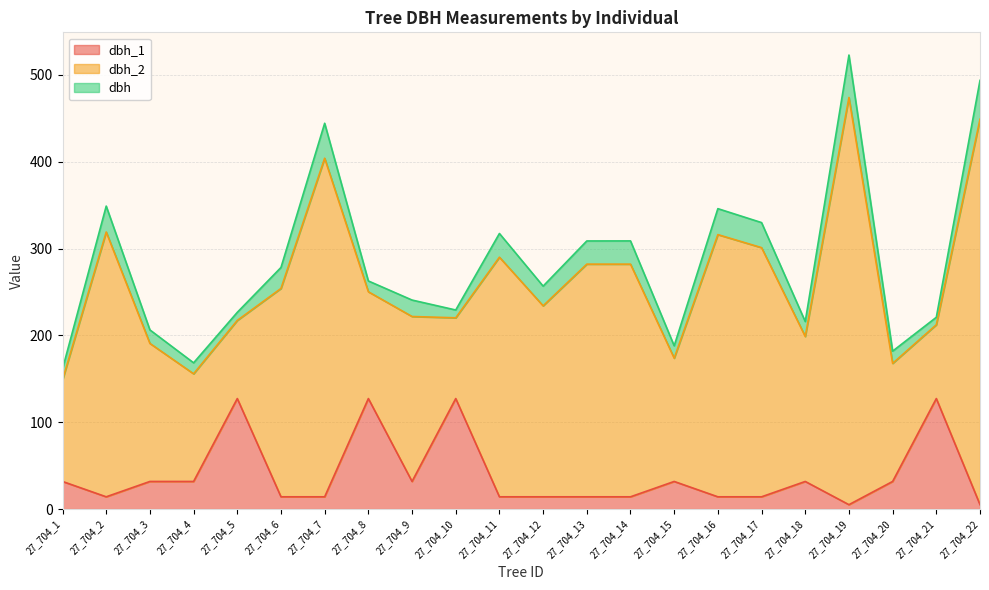

At which category is the sum across all series the highest?

27_704_19